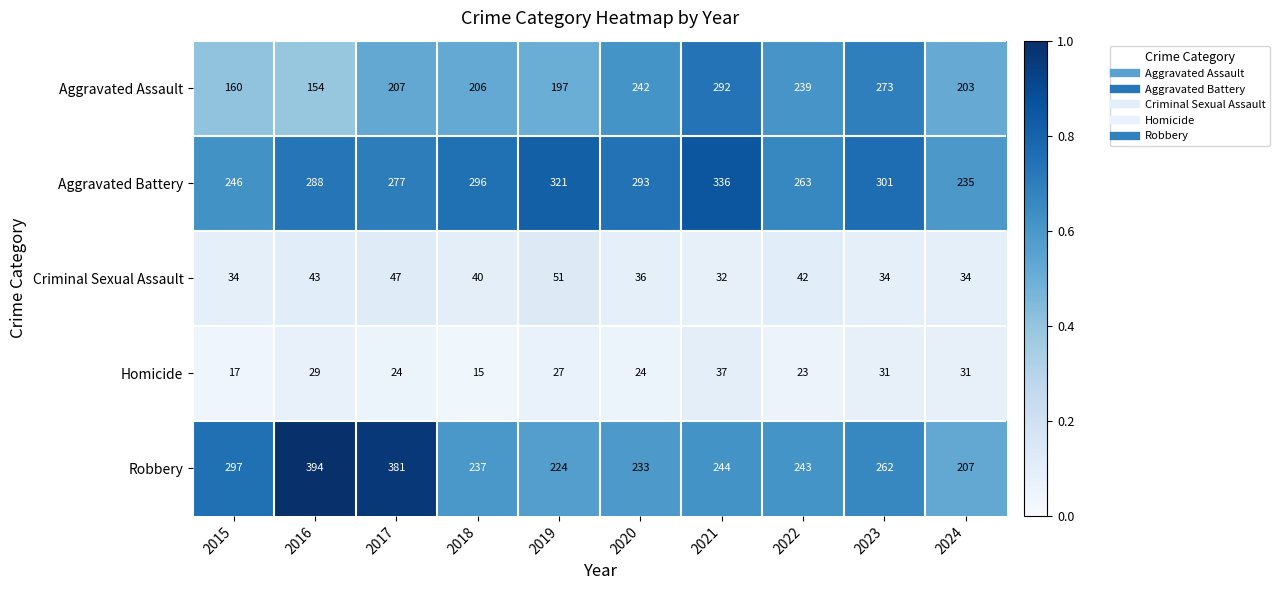

Which label corresponds to the largest value in the chart?

2016